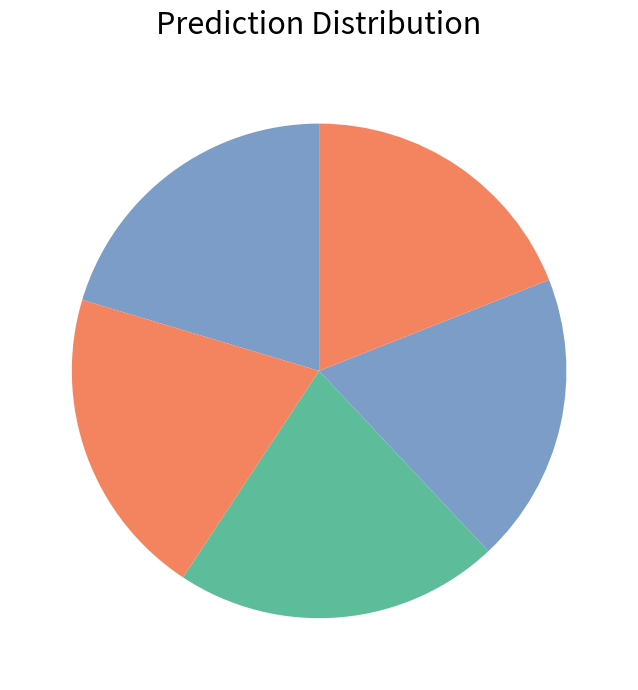

What is the largest slice in the pie chart?

sarah 08-12-2022.mat